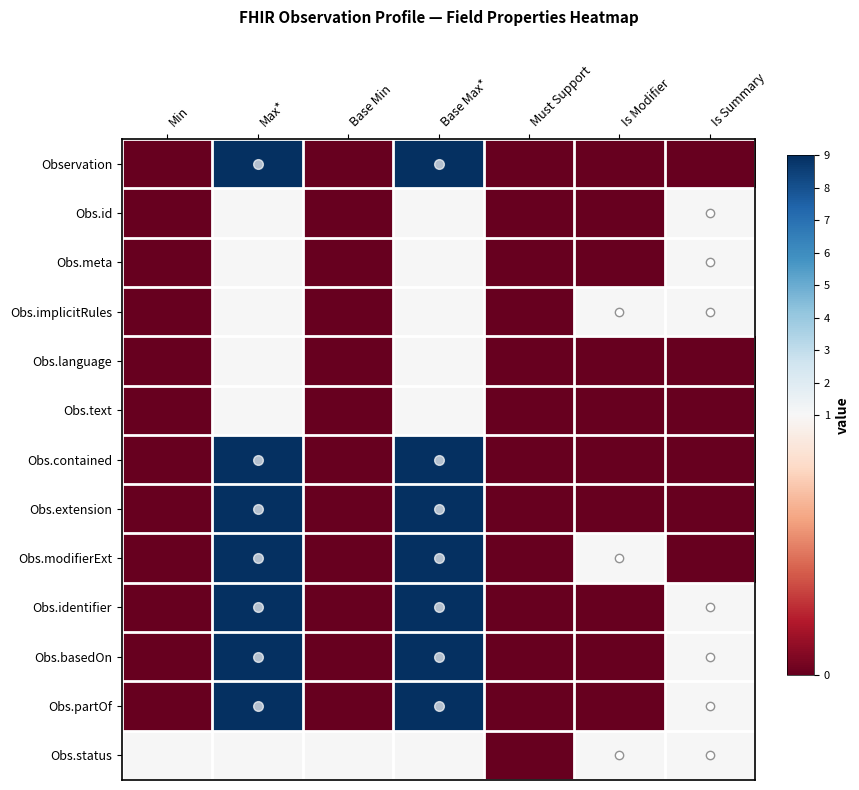

At which category is the sum across all series the highest?

Max*